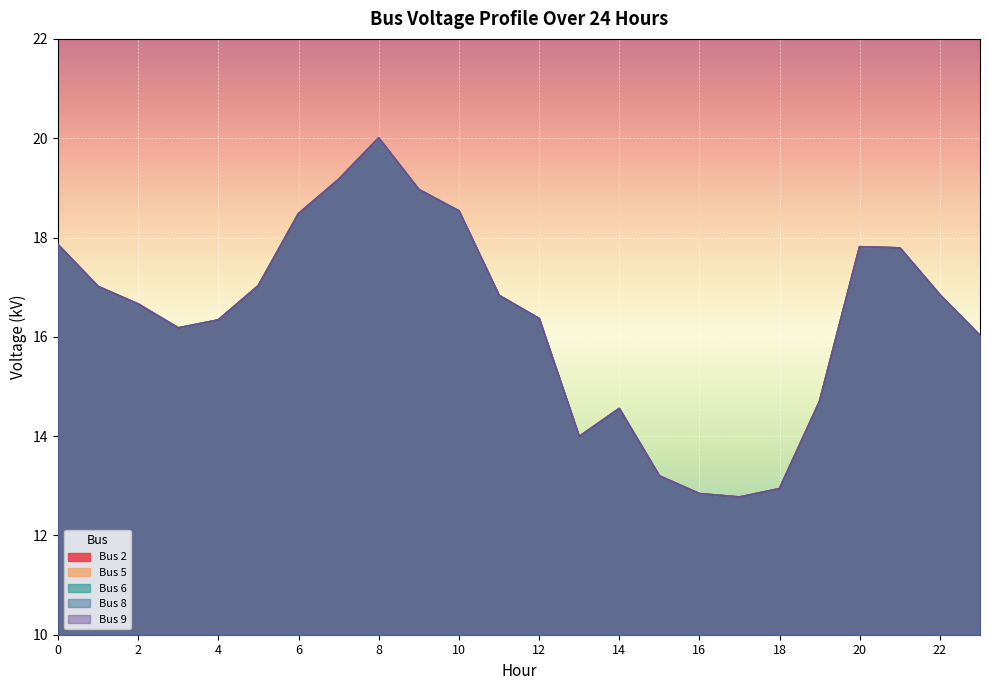

Is the value of Bus 8 at 18 greater than the value of Bus 6 at 22?

No